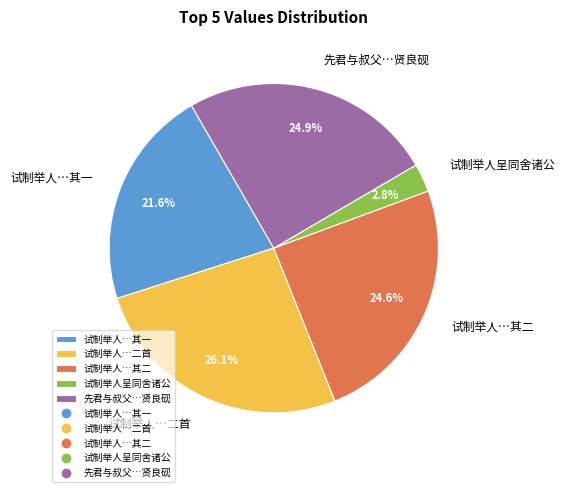

What is the total percentage of 试制举人…其二 and 试制举人呈同舍诸公?

27.4%